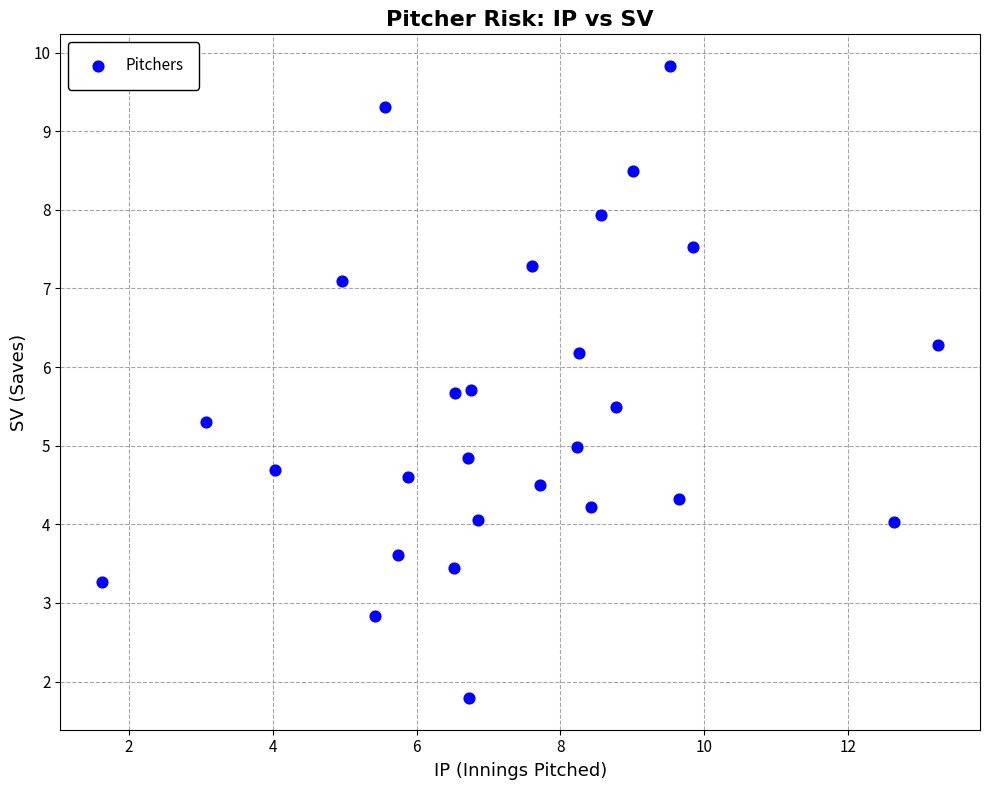

What is the range of X values (max minus min)?

11.6